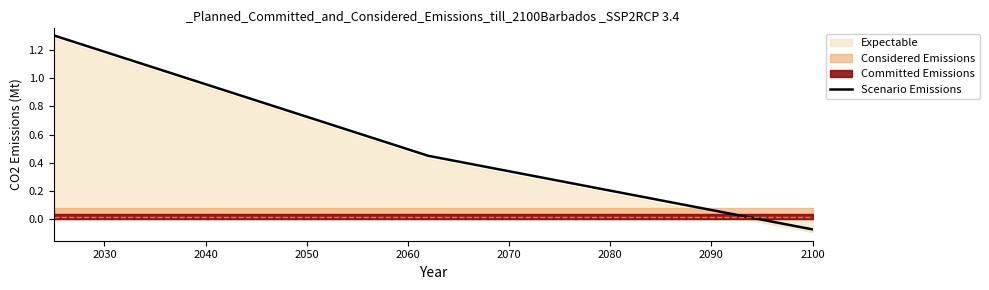

How many positive values are there?

2